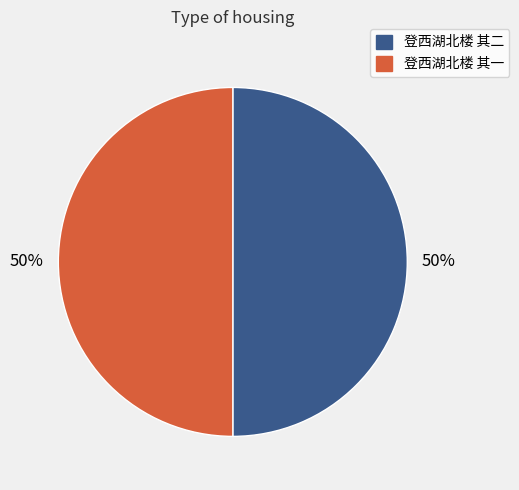

To the nearest percent, what is the average slice percentage?

50%